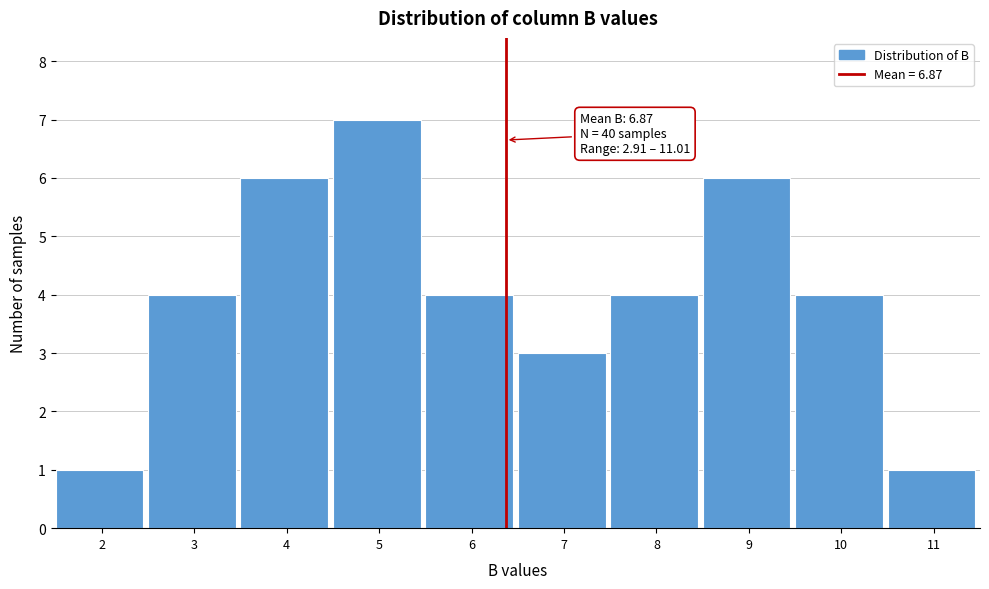

Reading left to right, transcribe all the data shown in this chart.

2=1	3=4	4=6	5=7	6=4	7=3	8=4	9=6	10=4	11=1